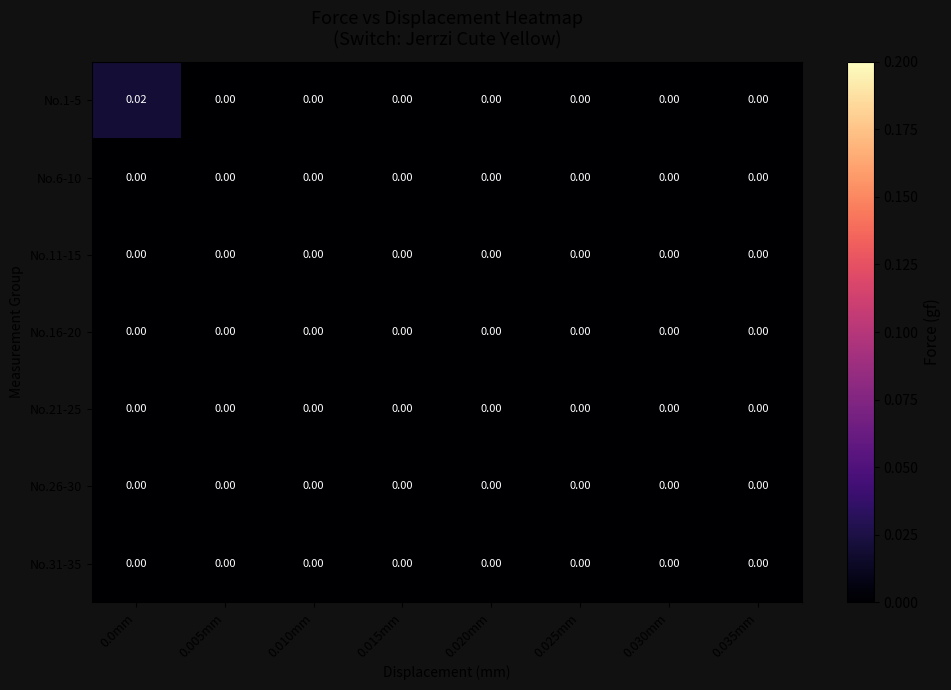

How many positive values does the No.1-5 series have?

1